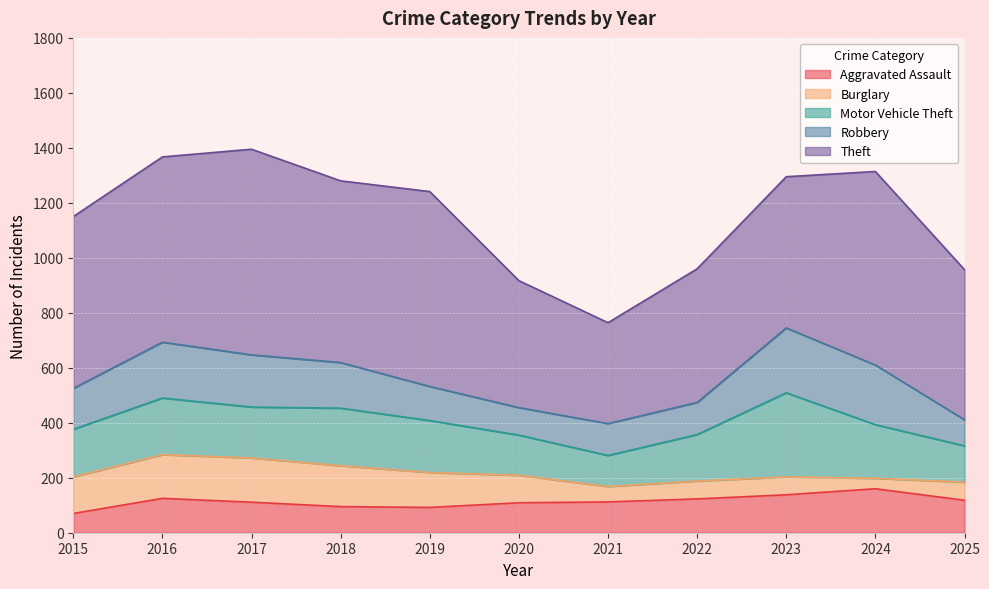

True or false: Motor Vehicle Theft and Burglary intersect in this chart.

False